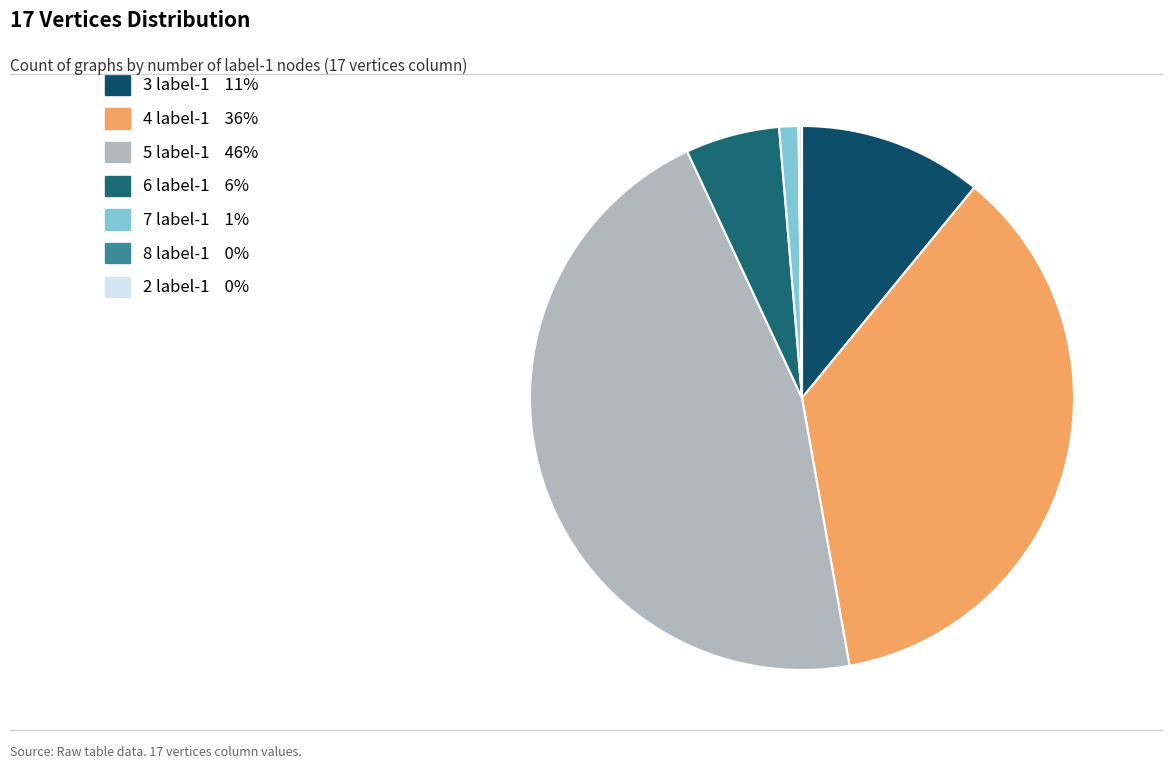

Does 6 label-1 represent more than half of the total?

No